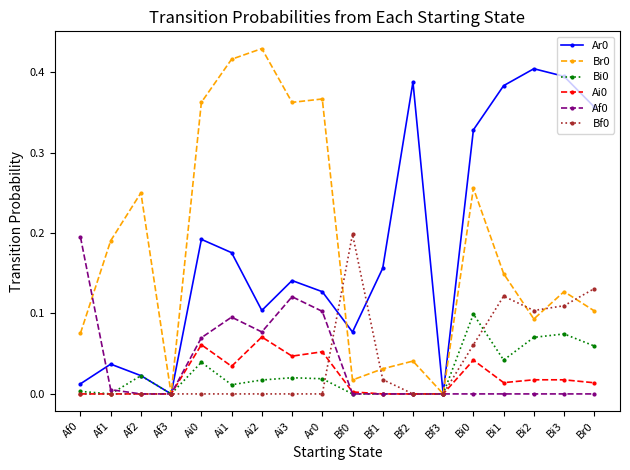

The Bf0 series shows 0.1 at Bi2. True or false?

True